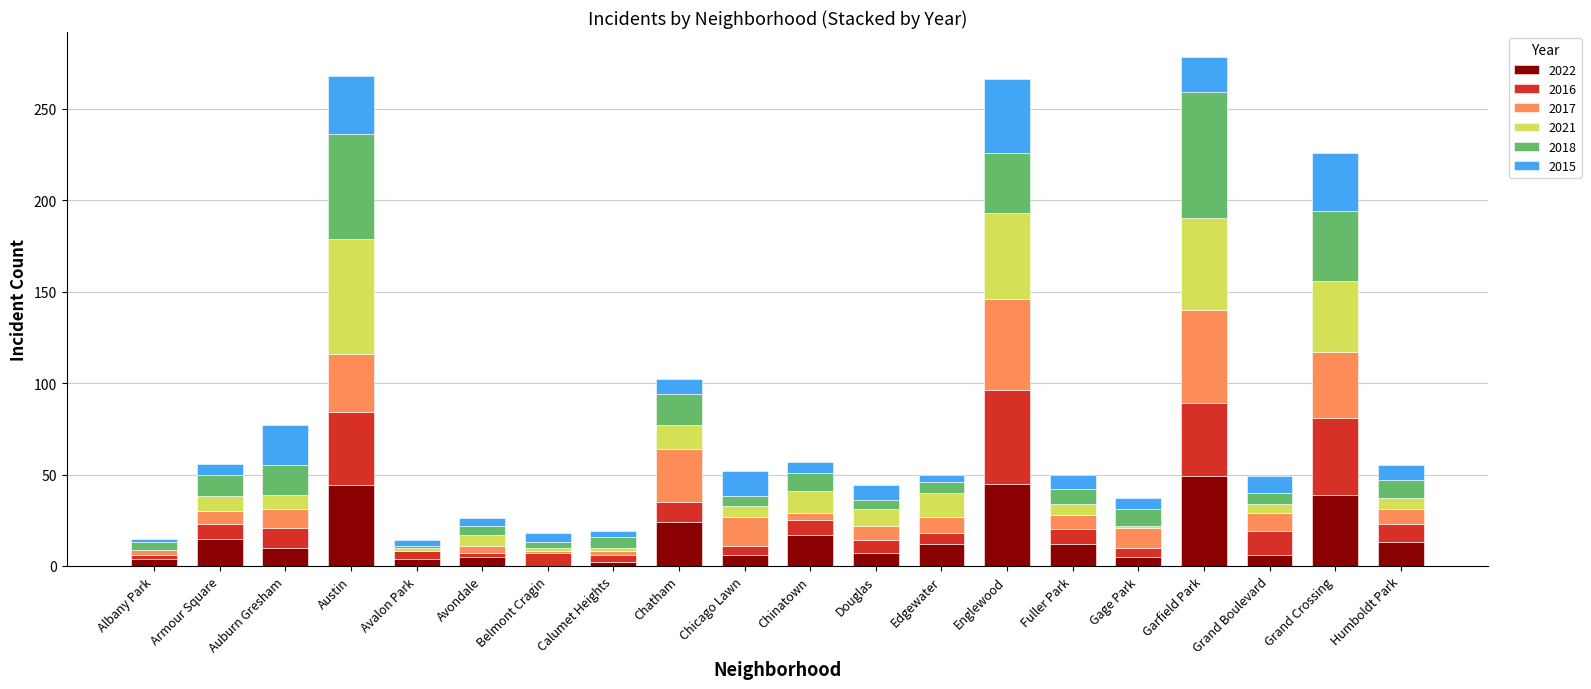

True or false: 2022 has a value of 15 at Armour Square.

True